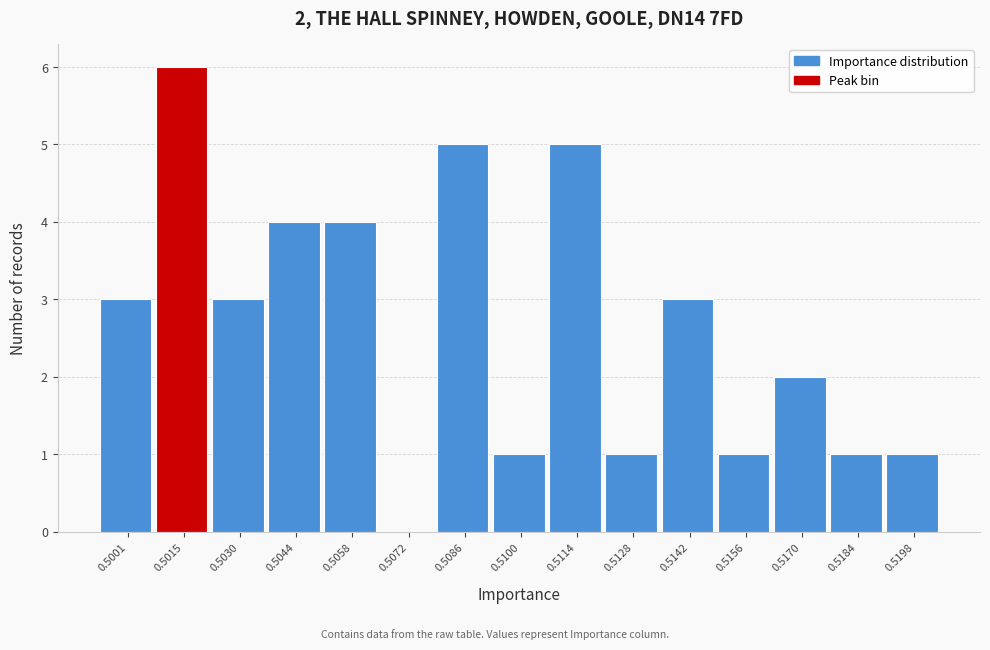

Reading left to right, what are all the values shown in this chart?

0.5001=3	0.5015=6	0.5030=3	0.5044=4	0.5058=4	0.5072=0	0.5086=5	0.5100=1	0.5114=5	0.5128=1	0.5142=3	0.5156=1	0.5170=2	0.5184=1	0.5198=1